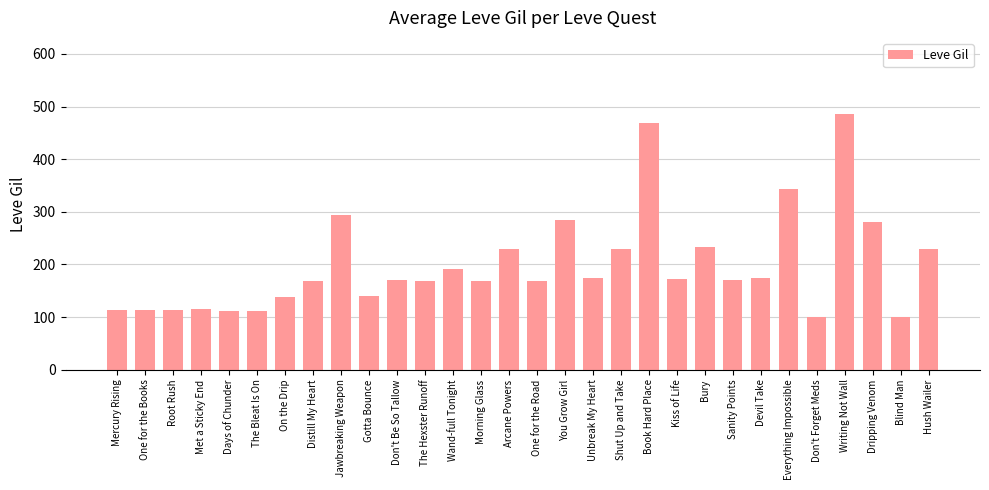

Count the number of categories in the chart.

30